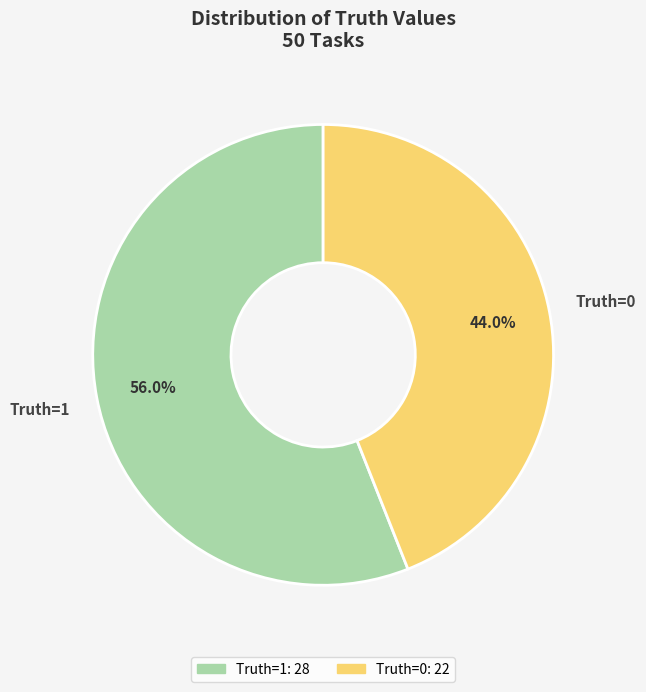

Do Truth=0 and Truth=1 together represent more than half of the pie?

Yes